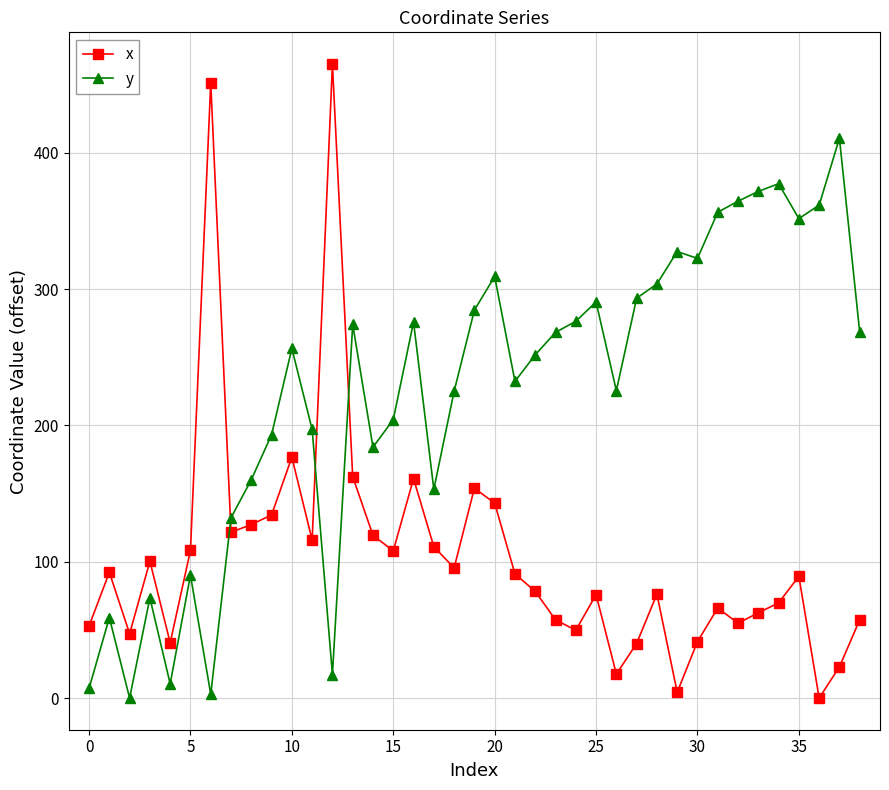

True or false: y has more than 2 interior local peaks.

True